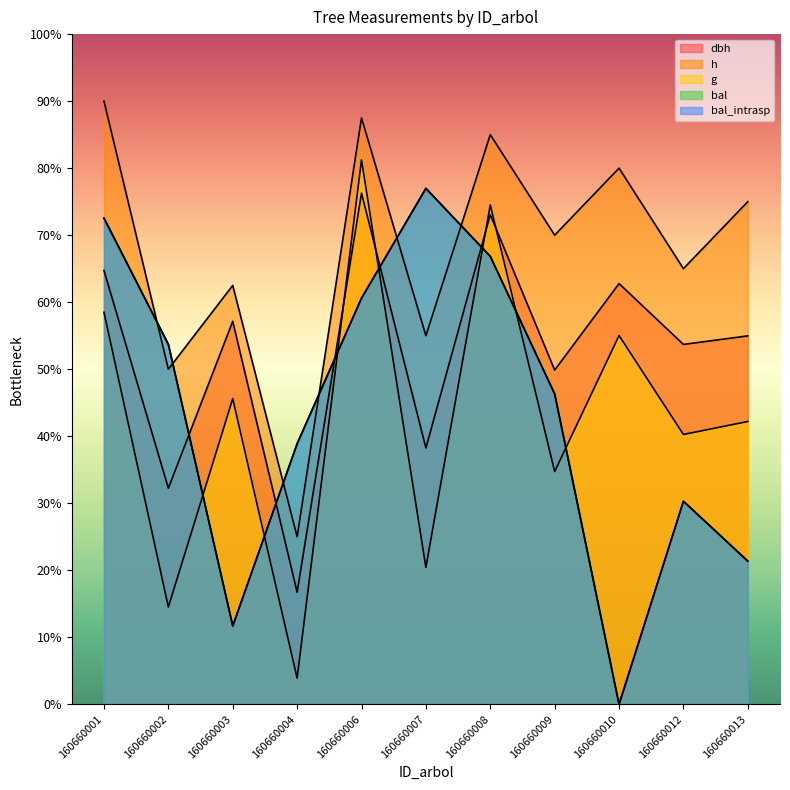

How many intersections are there between h and bal_intrasp?

6